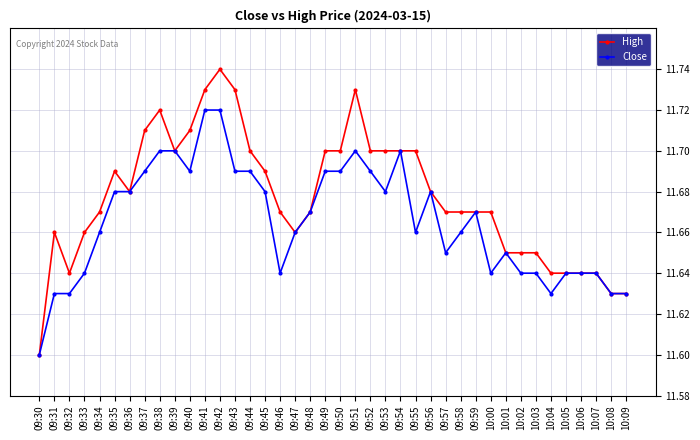

How many High values are between 11 and 12?

40